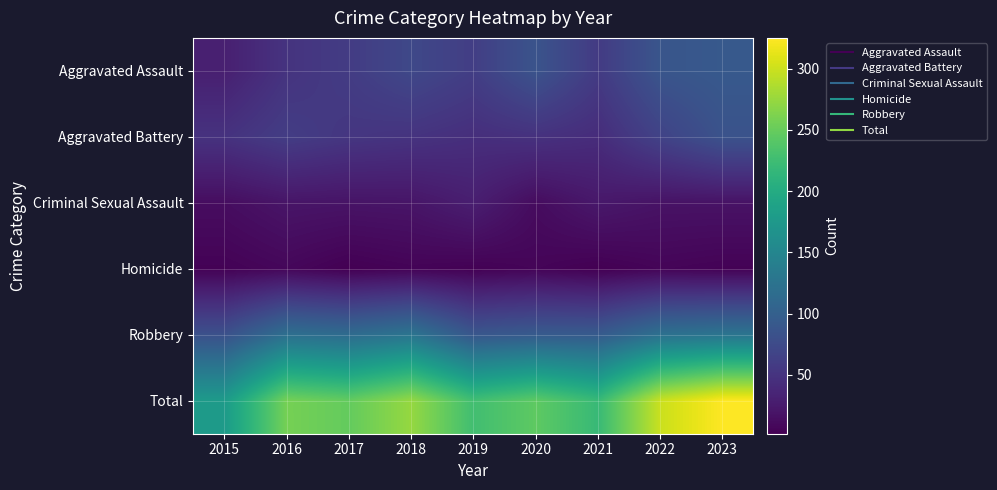

Reading left to right, extract all data points from this chart.

Aggravated Assault: 2015=30	2016=50	2017=59	2018=72	2019=61	2020=85	2021=58	2022=87	2023=92
Aggravated Battery: 2015=49	2016=60	2017=53	2018=50	2019=45	2020=48	2021=43	2022=66	2023=84
Criminal Sexual Assault: 2015=13	2016=20	2017=19	2018=20	2019=29	2020=12	2021=23	2022=18	2023=18
Homicide: 2015=4	2016=8	2017=2	2018=5	2019=3	2020=6	2021=2	2022=6	2023=4
Robbery: 2015=82	2016=120	2017=115	2018=127	2019=89	2020=94	2021=94	2022=122	2023=127
Total: 2015=178	2016=258	2017=248	2018=274	2019=227	2020=245	2021=220	2022=299	2023=325